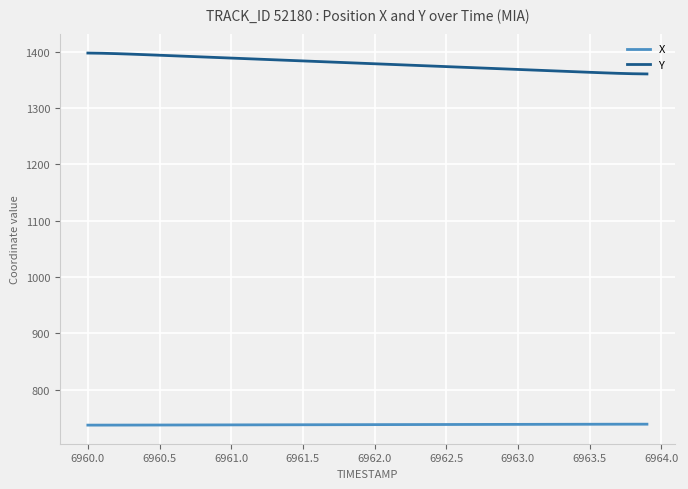

True or false: Y and X cross at least once.

False